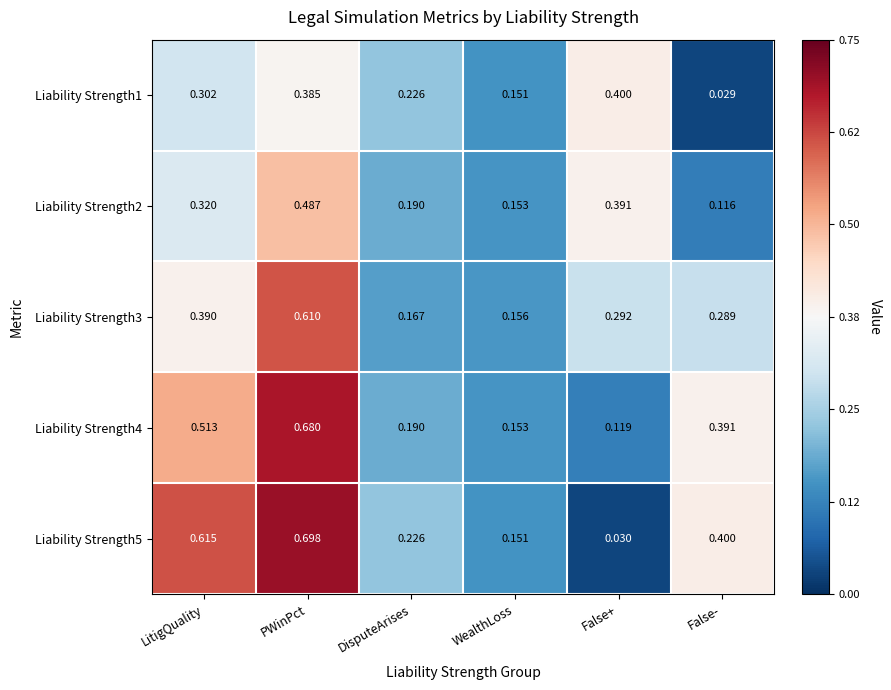

Is the value of Liability Strength3 at DisputeArises greater than the value of Liability Strength1 at LitigQuality?

No